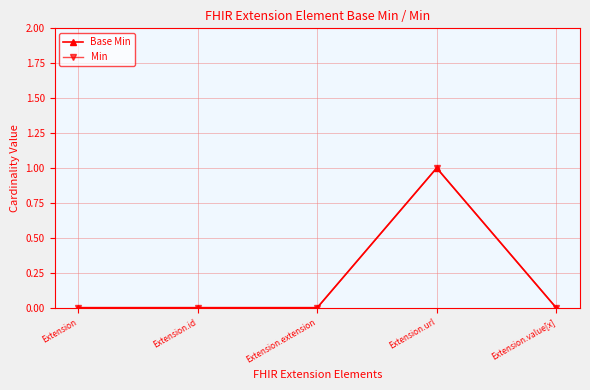

At which category is the sum across all series the highest?

Extension.url